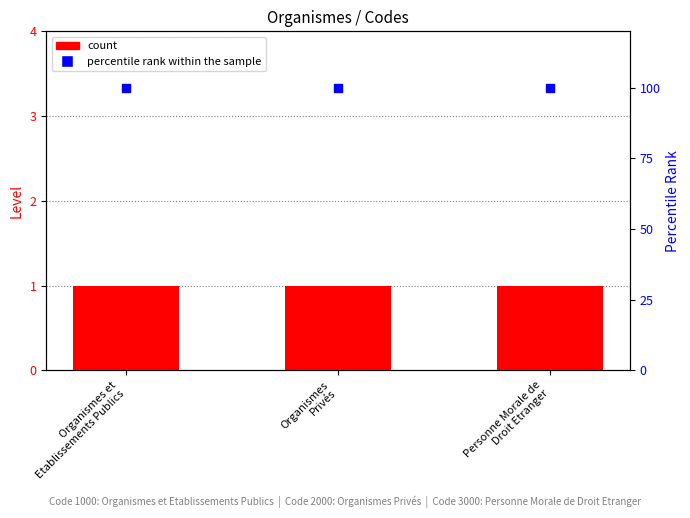

Is the value of count at Personne Morale de
Droit Etranger greater than the value of percentile rank within the sample at Organismes et
Etablissements Publics?

No